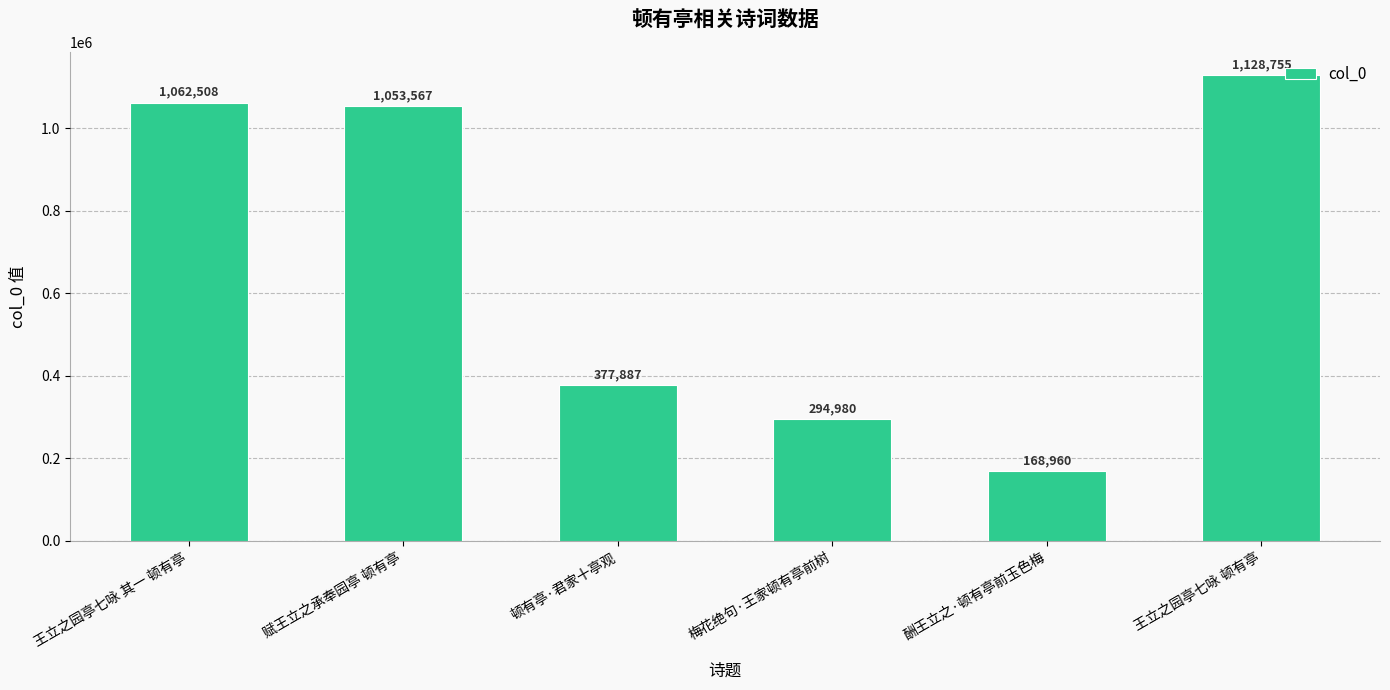

List the labels in order of value, largest first.

王立之园亭七咏 顿有亭, 王立之园亭七咏 其一 顿有亭, 赋王立之承奉园亭 顿有亭, 顿有亭·君家十亭观, 梅花绝句·王家顿有亭前树, 酬王立之·顿有亭前玉色梅